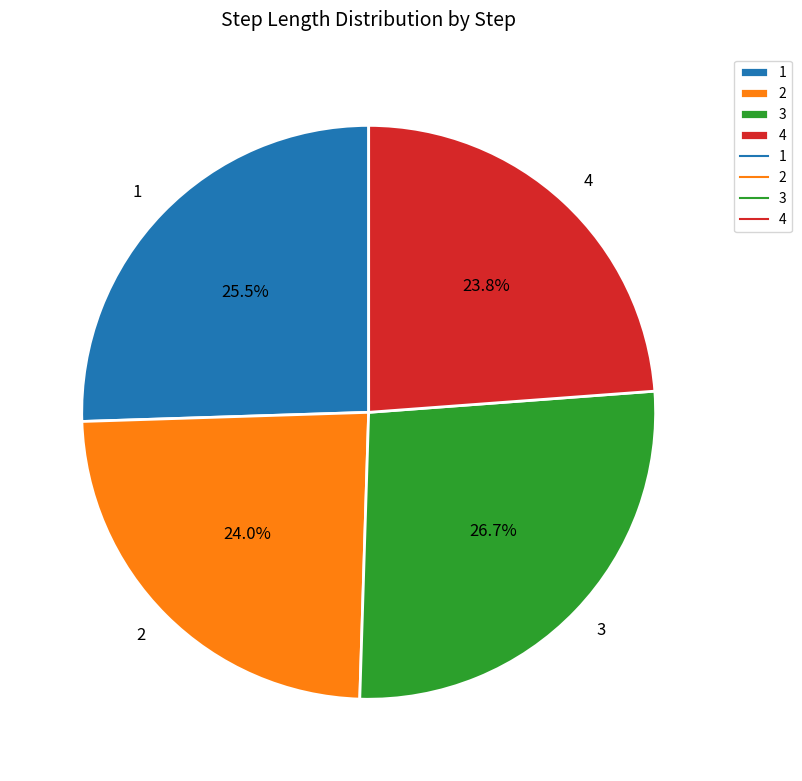

Which category has the biggest portion of the pie?

3